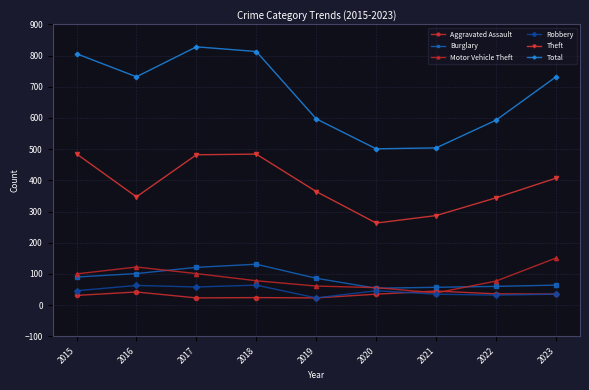

Is it true that Robbery equals 35 at 2021?

True